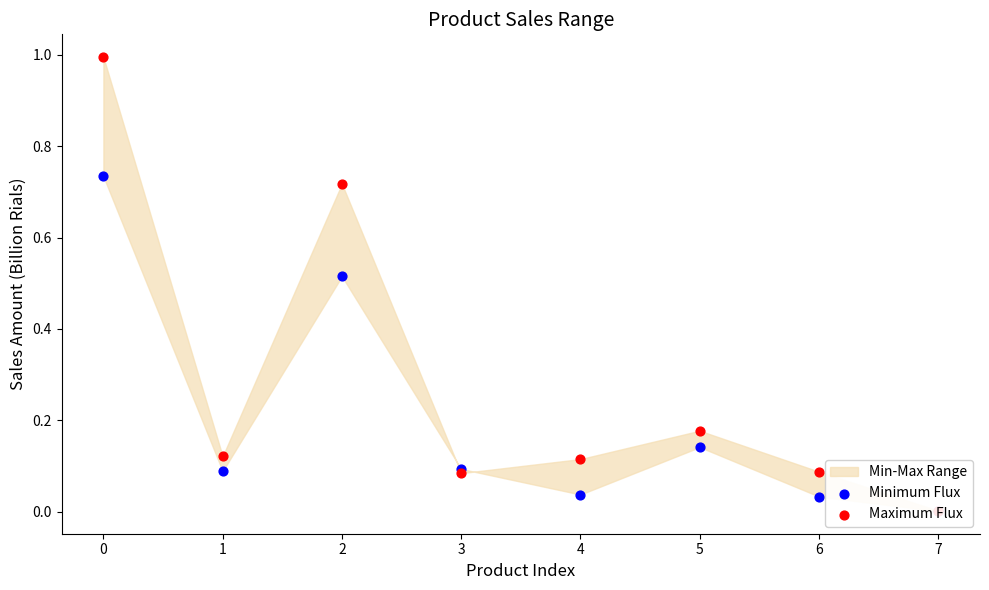

At how many categories does at least one series exceed 0?

8